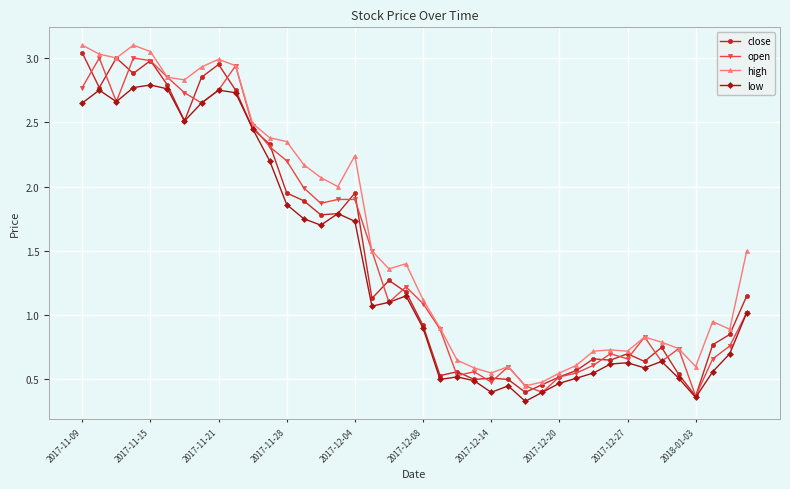

In low, how many points are lower than both neighbors (excluding endpoints)?

9